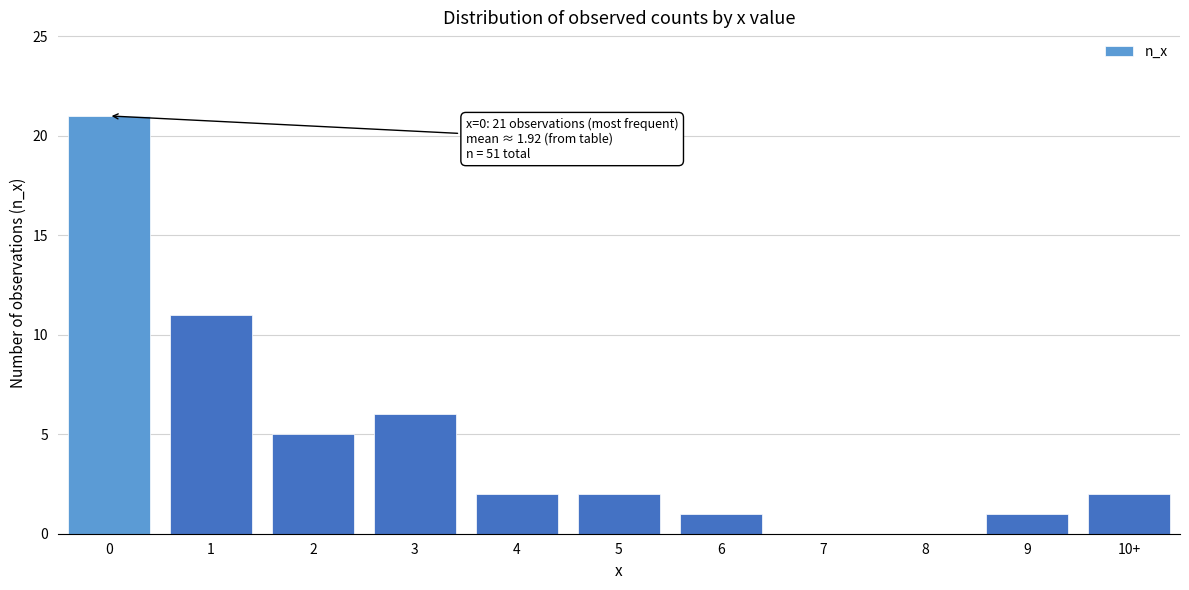

Reading left to right, extract all data points from this chart.

0=21	1=11	2=5	3=6	4=2	5=2	6=1	7=0	8=0	9=1	10+=2